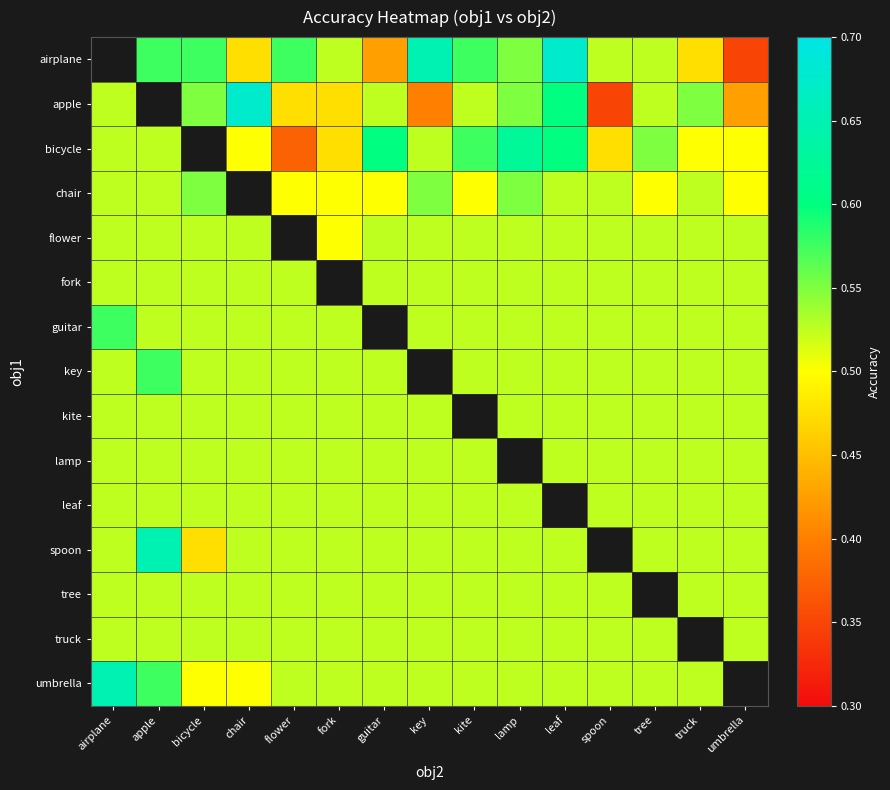

Which category has the highest value across all series?

leaf